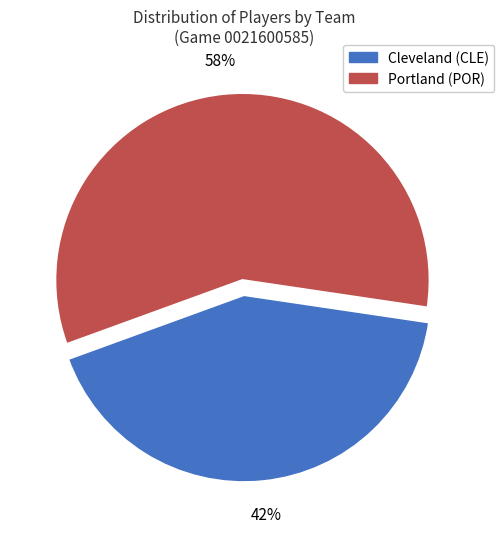

Which category has the smallest portion of the pie?

Cleveland (CLE)